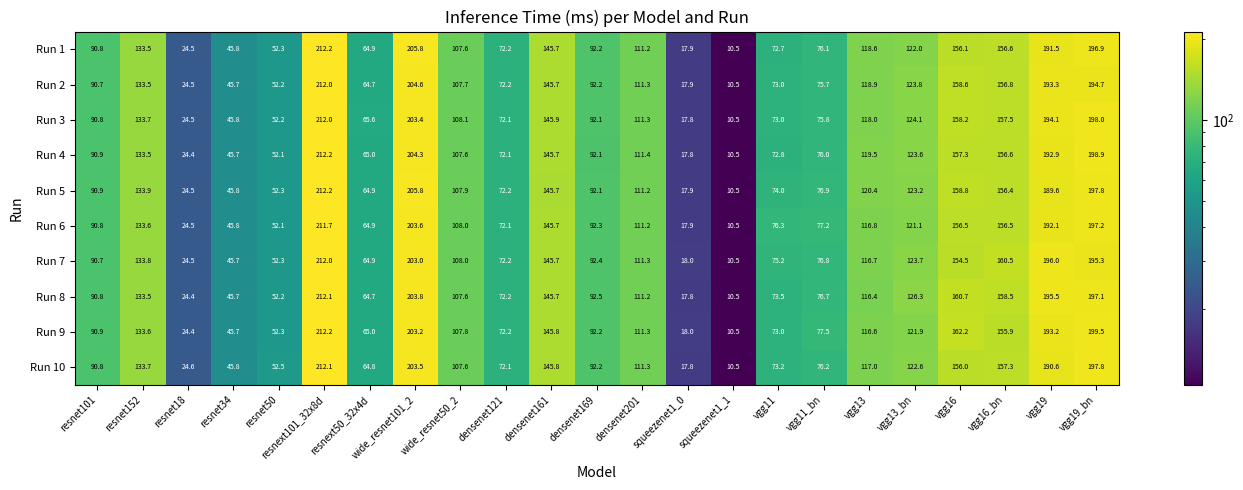

List the series in order of their peak value, lowest first.

Run 6, Run 3, Run 2, Run 7, Run 8, Run 10, Run 4, Run 1, Run 9, Run 5